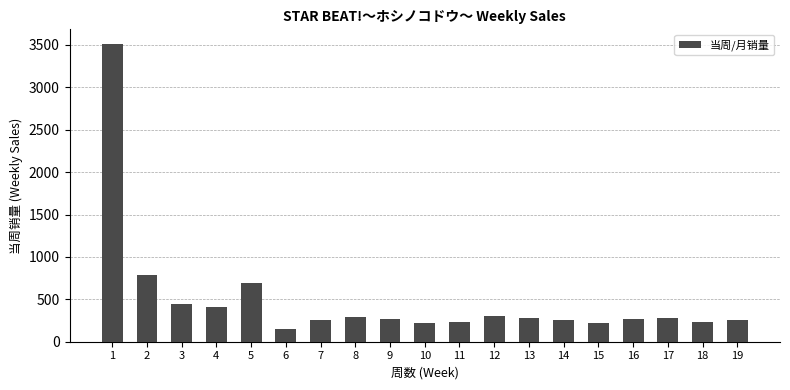

Where does the data first go above 273?

1